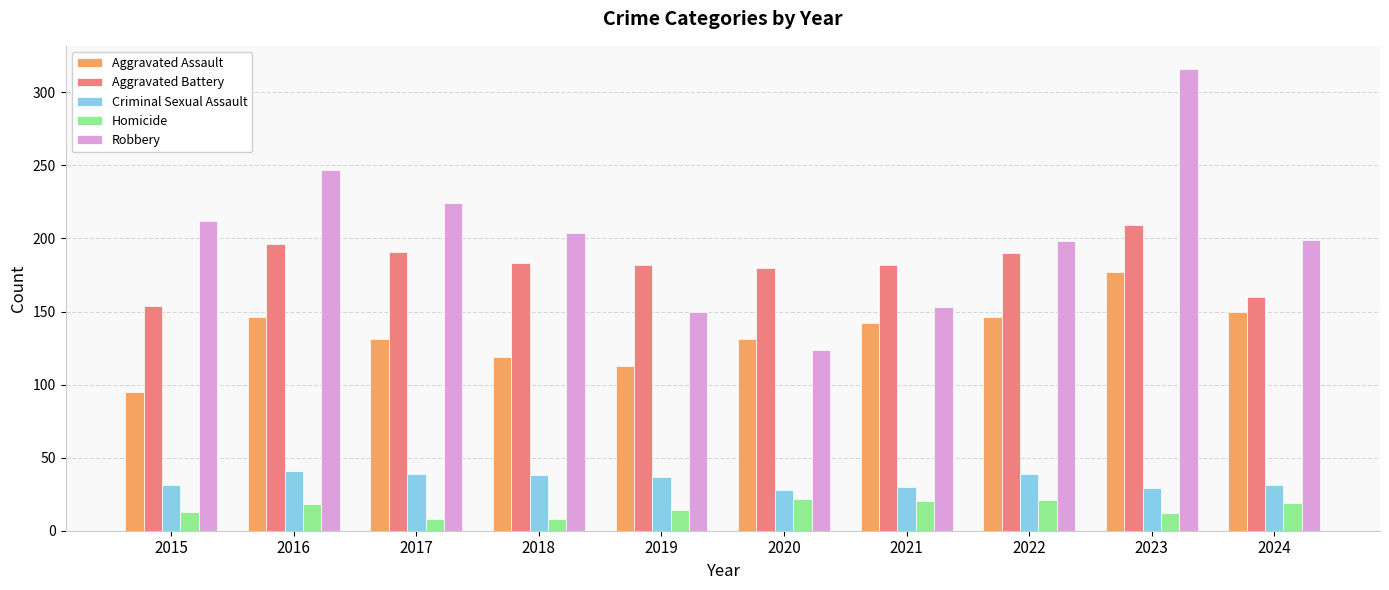

What is the approximate value of Aggravated Battery at 2020?

180